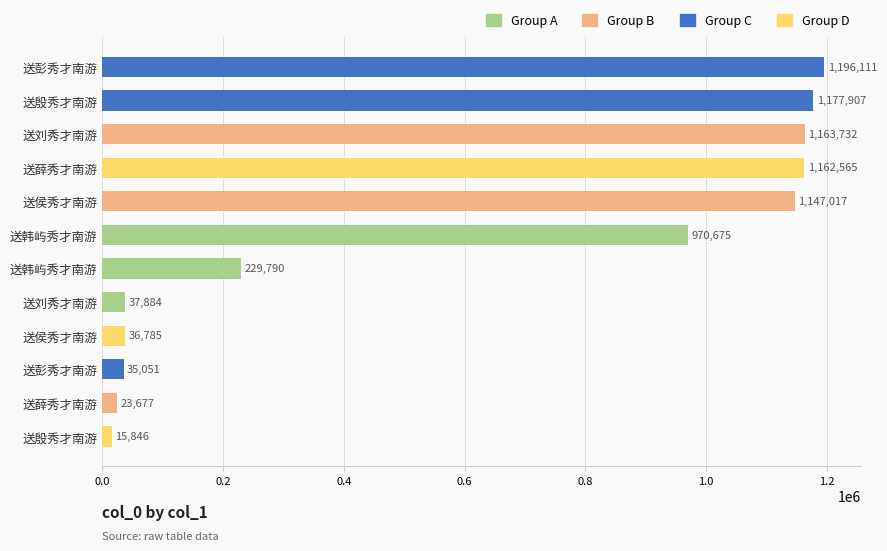

How many distinct data groups are displayed?

1